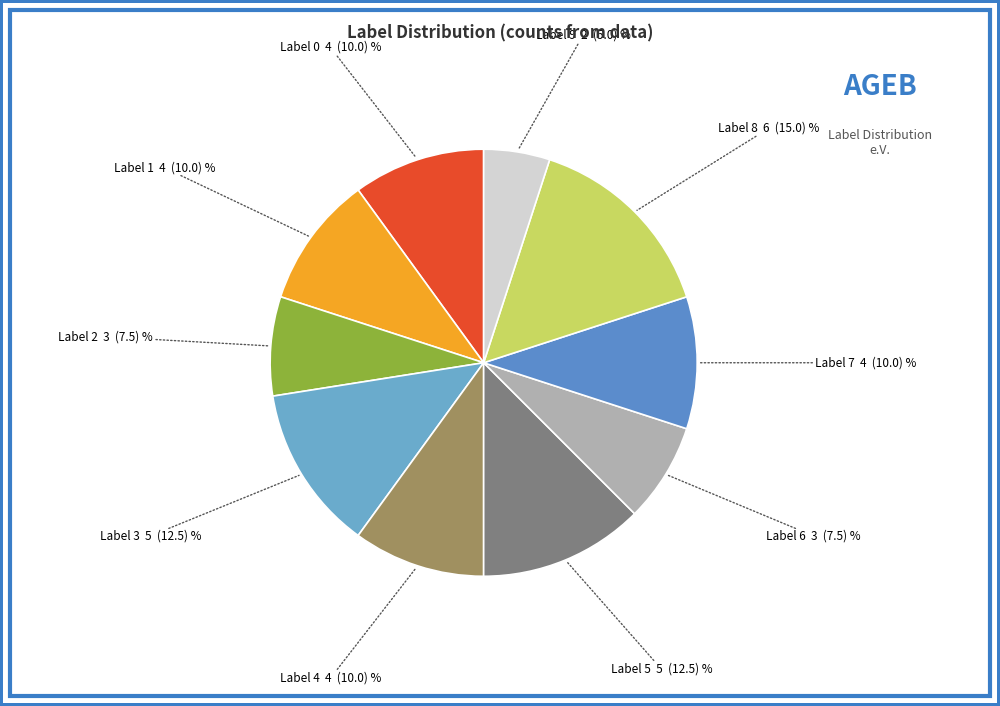

Approximately how many times larger is the value at Label 2 compared to Label 6?

1.0